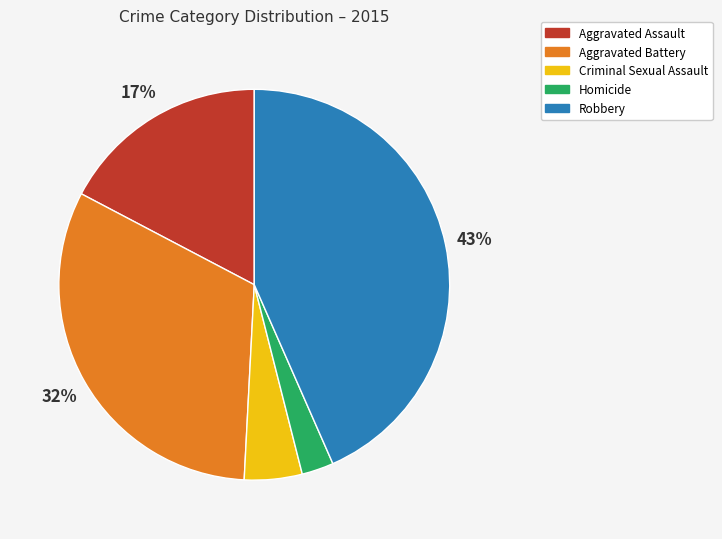

Between Homicide and Robbery, which is larger?

Robbery